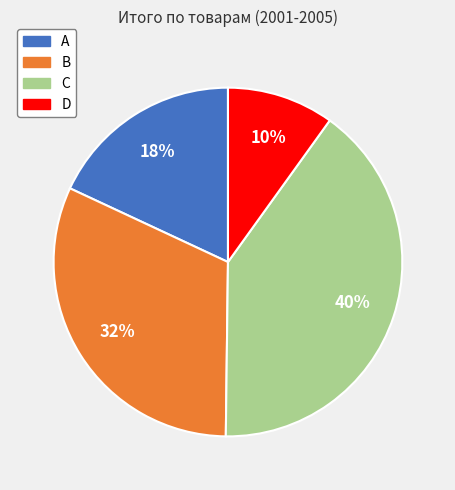

True or false: C accounts for 48% of the total.

False